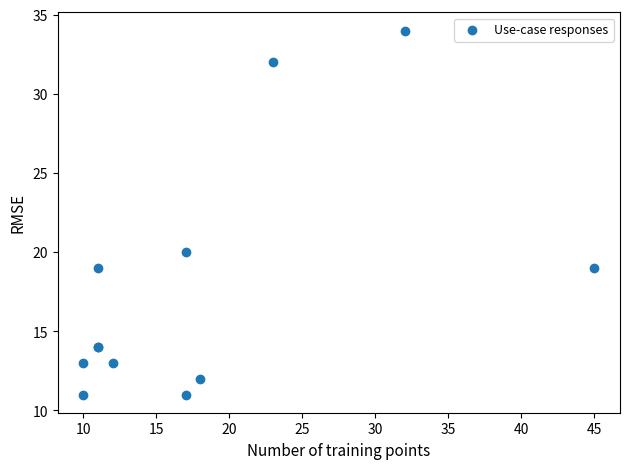

What Y value in the scatter plot is closest to 22?

20